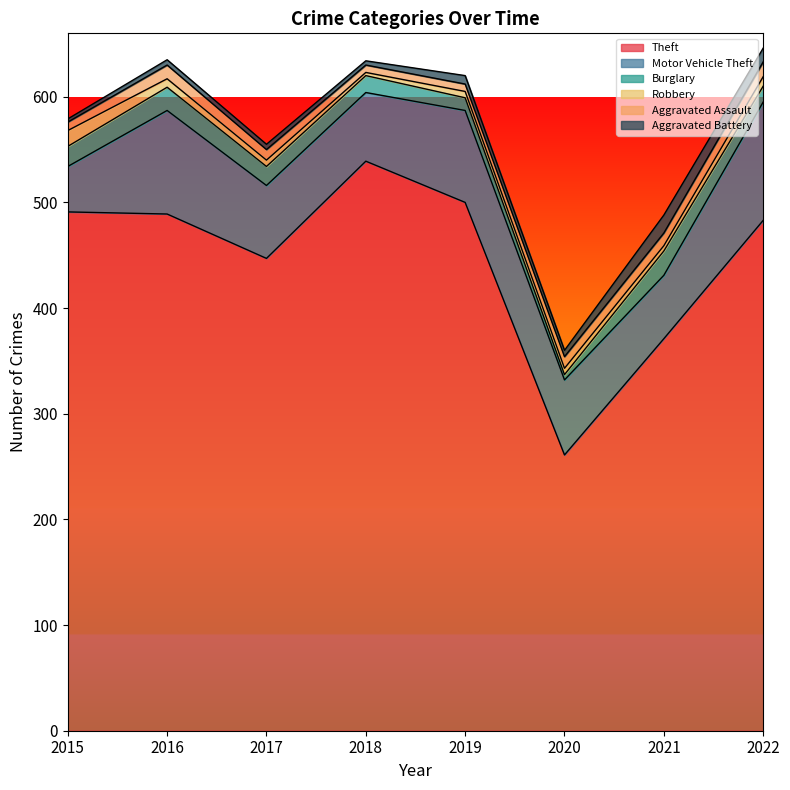

Which category has the lowest value in the Motor Vehicle Theft series?

2015